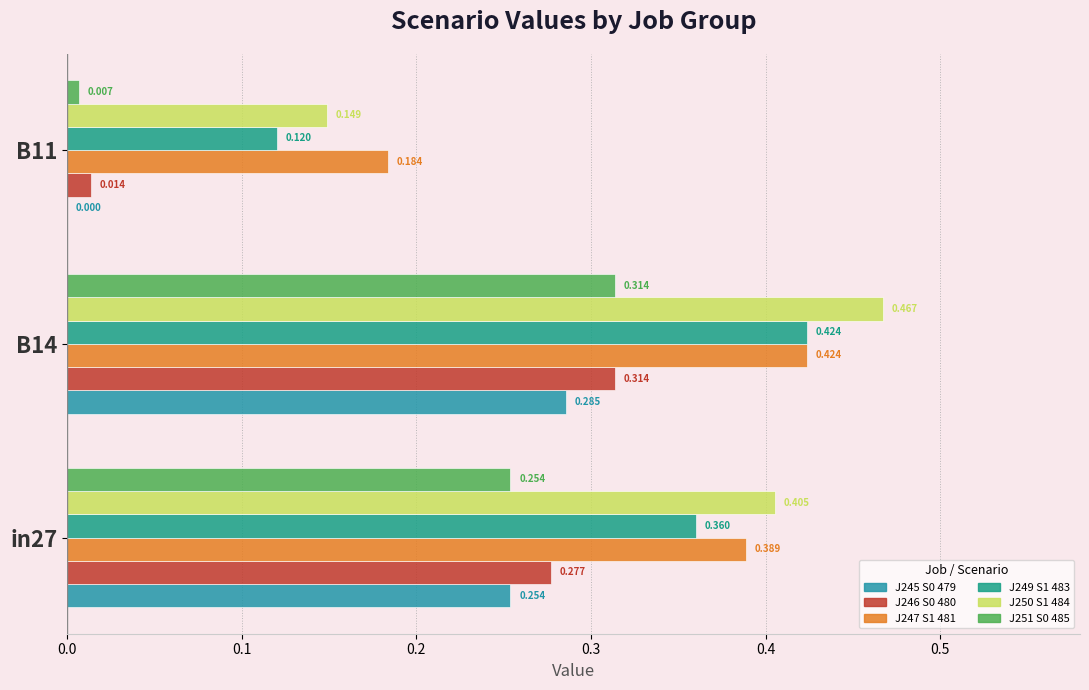

Reading left to right, list all the values displayed in this chart.

job245_scenario0_479: 0.3	0.3	0.0
job246_scenario0_480: 0.3	0.3	0.0
job247_scenario1_481: 0.4	0.4	0.2
job249_scenario1_483: 0.4	0.4	0.1
job250_scenario1_484: 0.4	0.5	0.1
job251_scenario0_485: 0.3	0.3	0.0